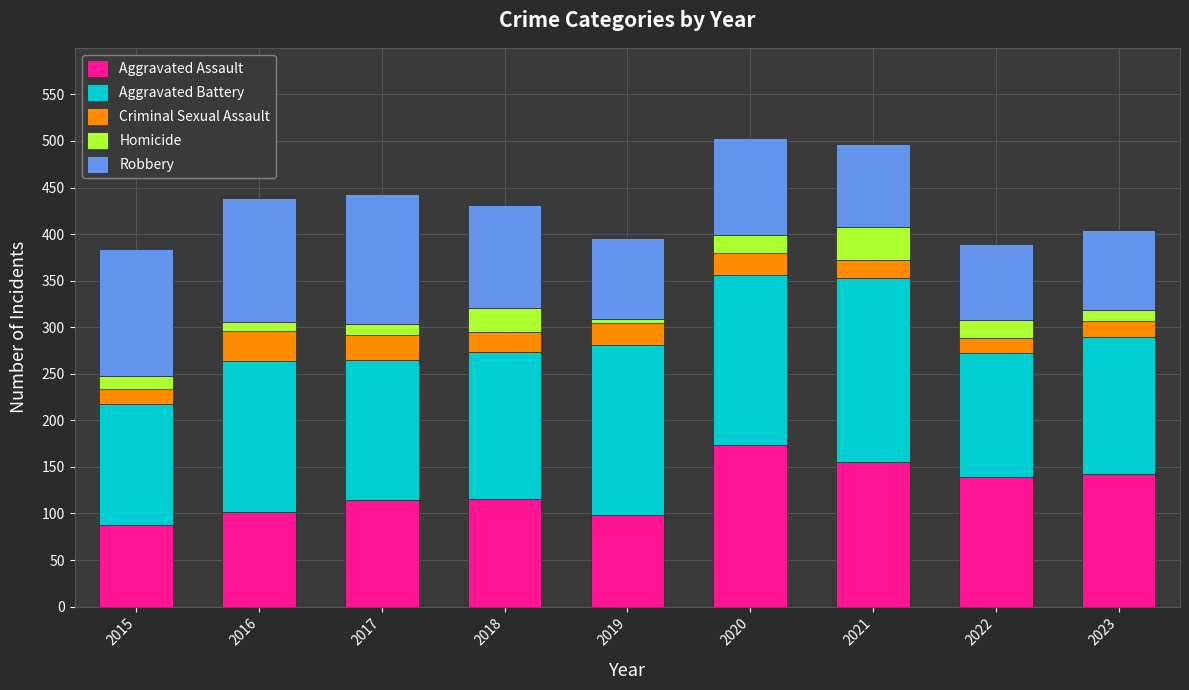

Is it true that Aggravated Assault equals 171 at 2018?

False